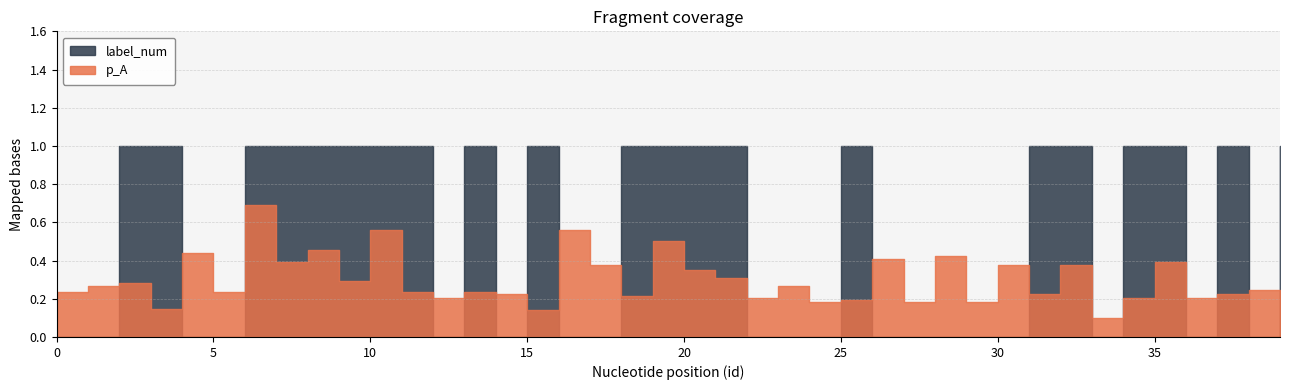

Rank the categories by p_A value from highest to lowest.

6, 10, 16, 19, 8, 4, 28, 26, 7, 35, 17, 30, 32, 20, 21, 9, 2, 1, 23, 38, 0, 5, 11, 13, 14, 31, 37, 18, 12, 22, 34, 36, 25, 24, 27, 29, 3, 15, 33, 39